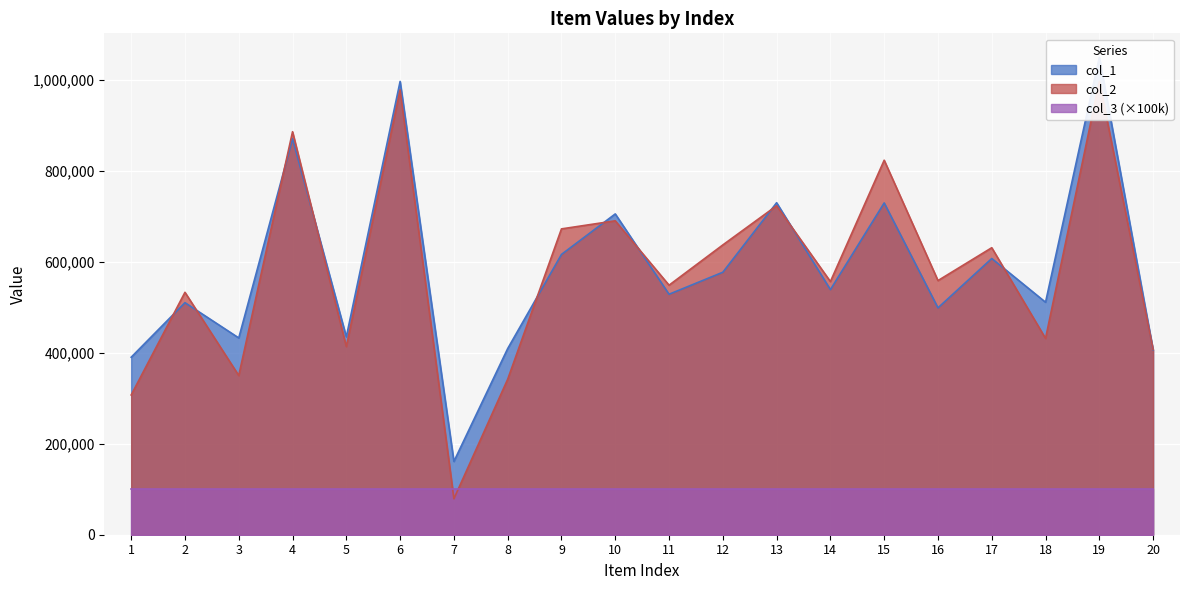

What is the value of the col_1 point at the 6th from the left?

995750